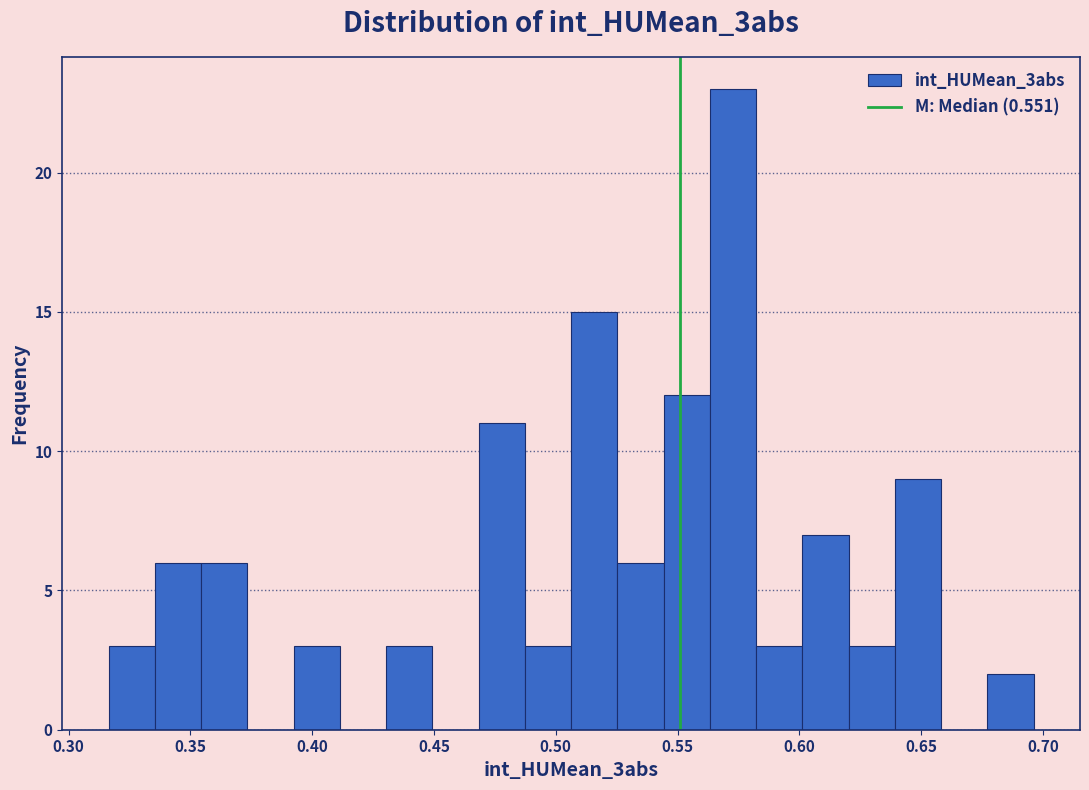

Read against the x-axis, roughly where is the centre of the tallest bar?

0.575